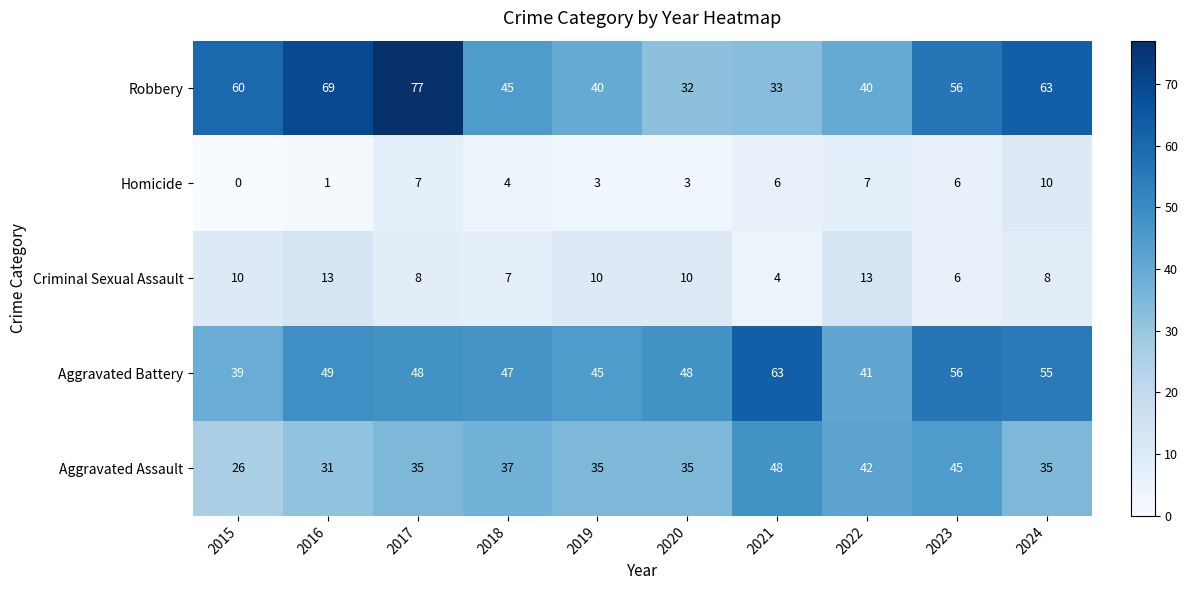

What is the difference between the maximum and minimum values in the Aggravated Assault series?

22